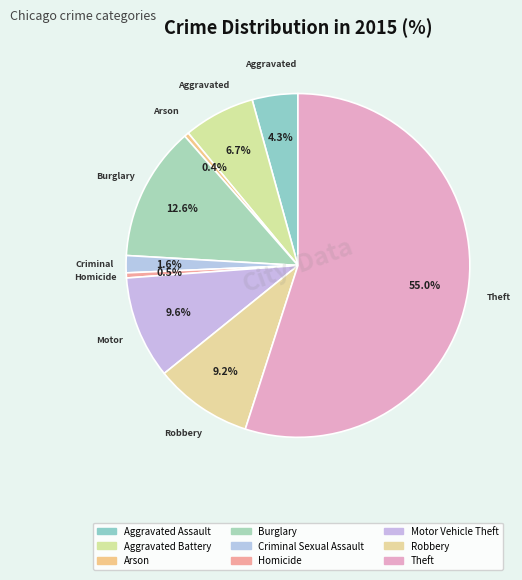

To the nearest percent, what portion does Aggravated Assault represent?

4%